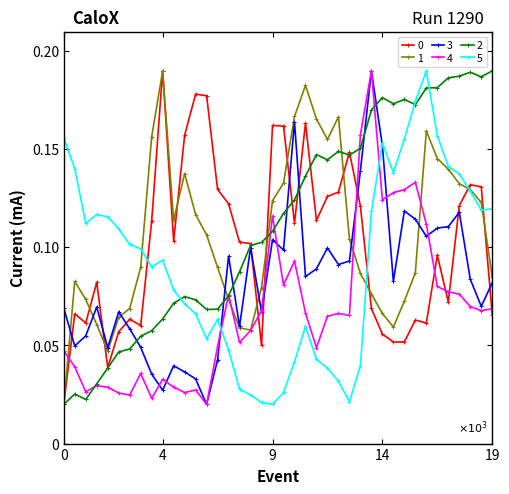

At how many categories does at least one series exceed 0?

40